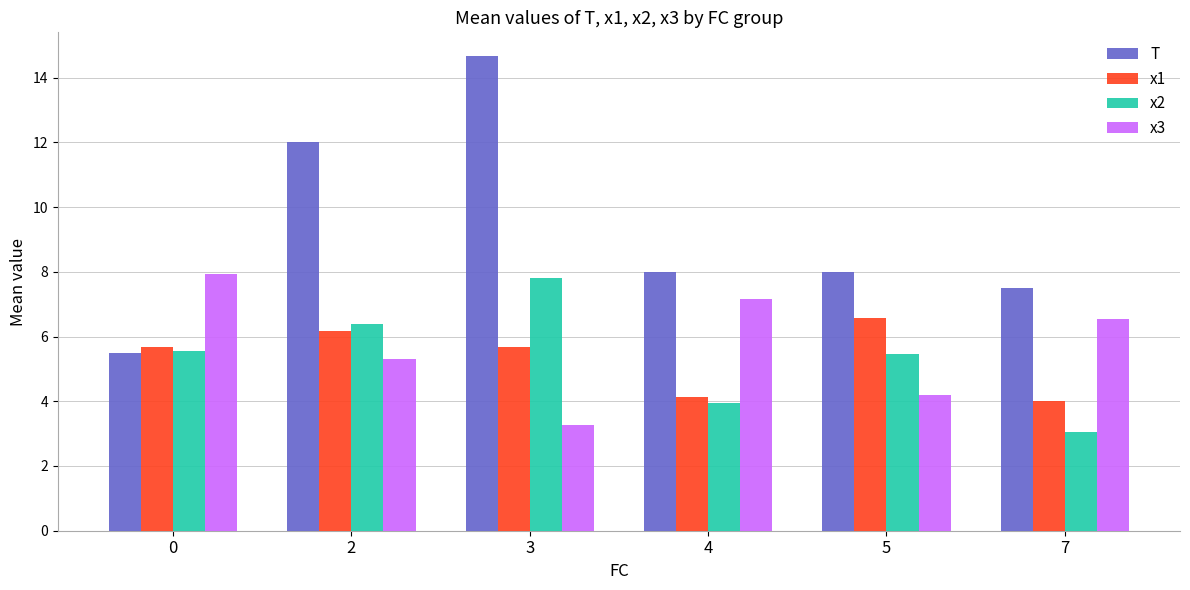

What is the sum of all T values?

55.7